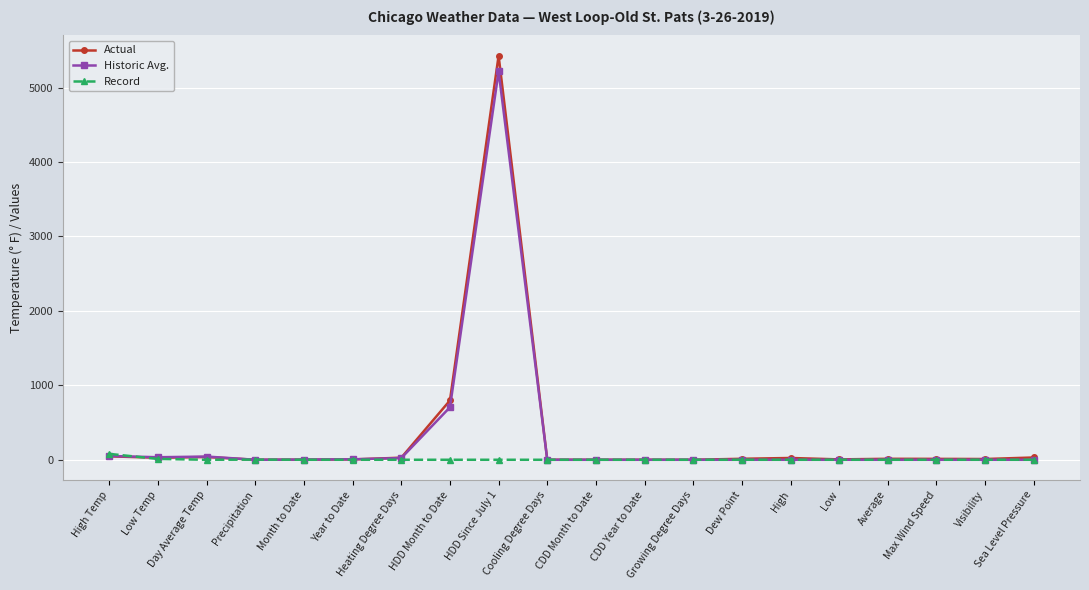

What is the greatest value displayed?

5428.0